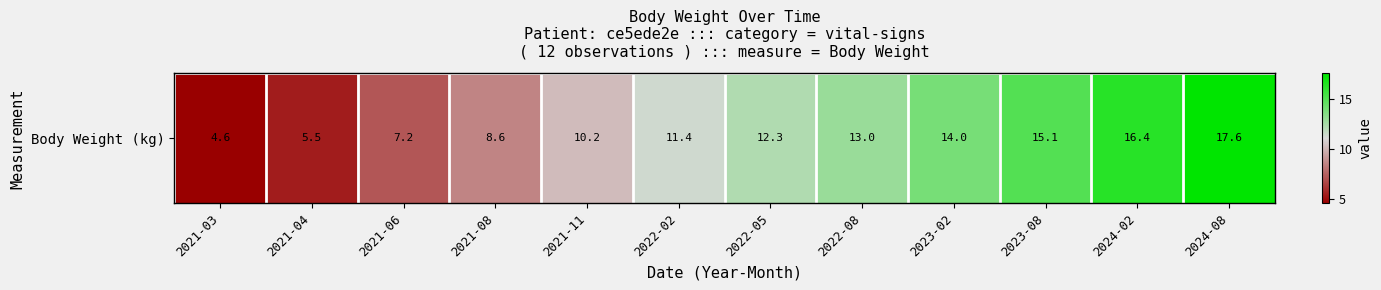

Approximately how many times larger is the value at 2021-11 compared to 2024-02?

0.6